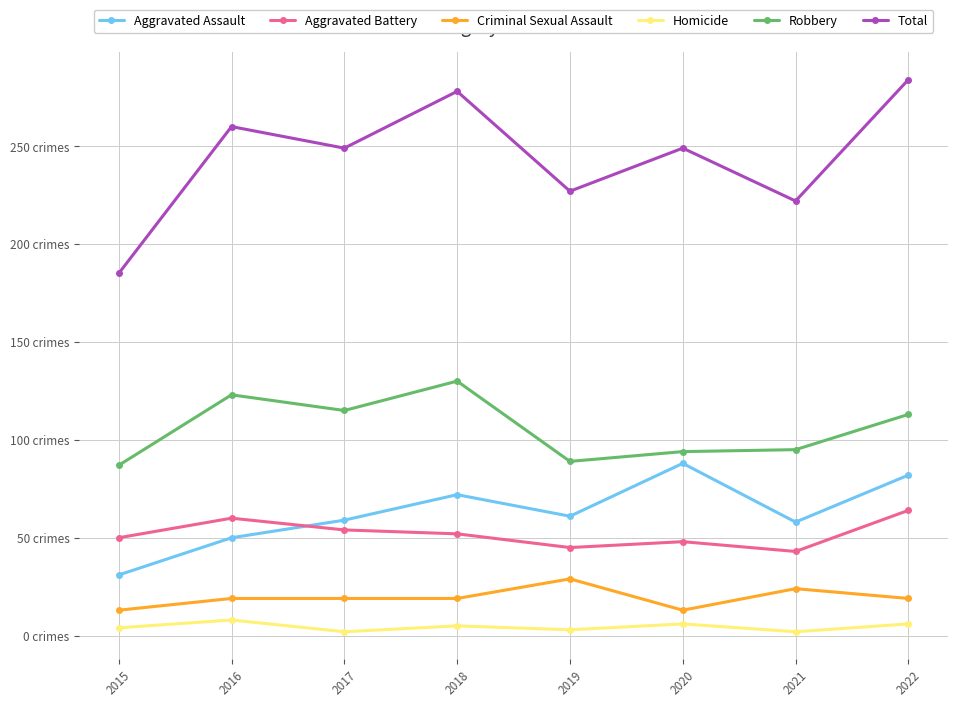

What is the difference between the Robbery values at 2022 and 2018?

17